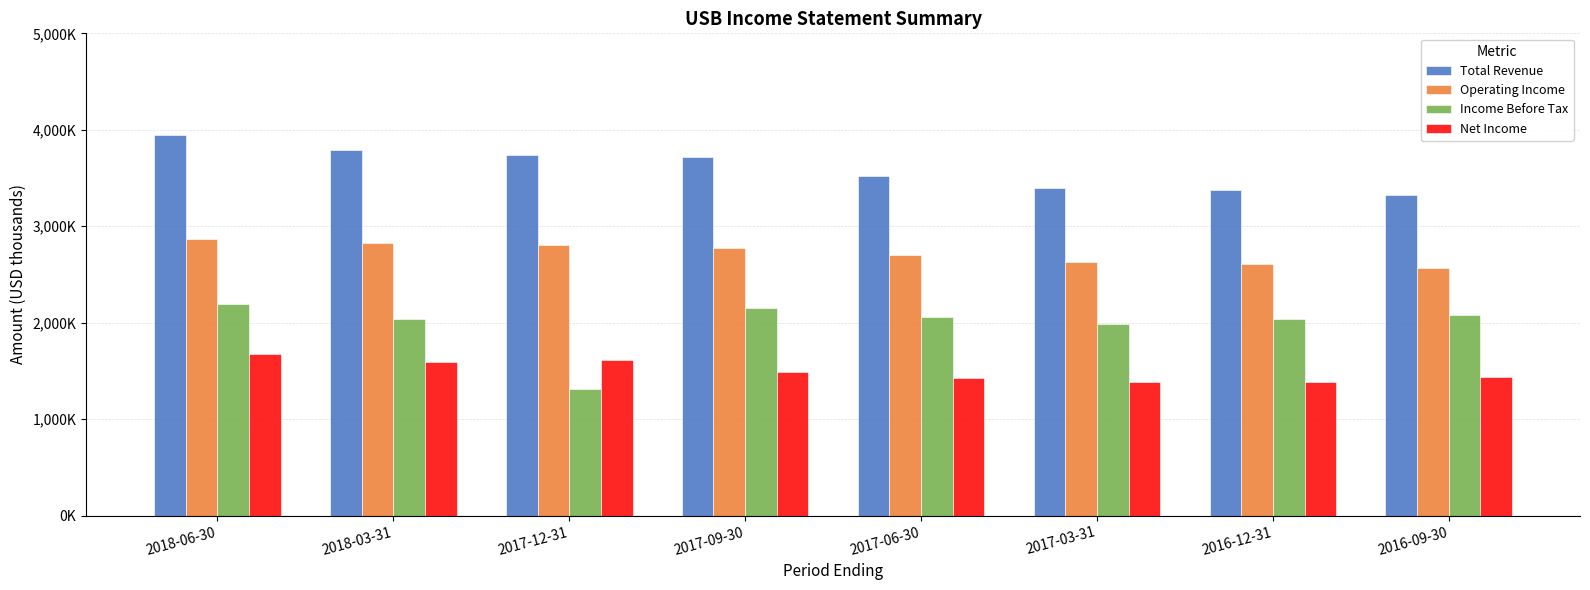

What are all the series names shown in the legend?

Total Revenue, Operating Income, Income Before Tax, Net Income